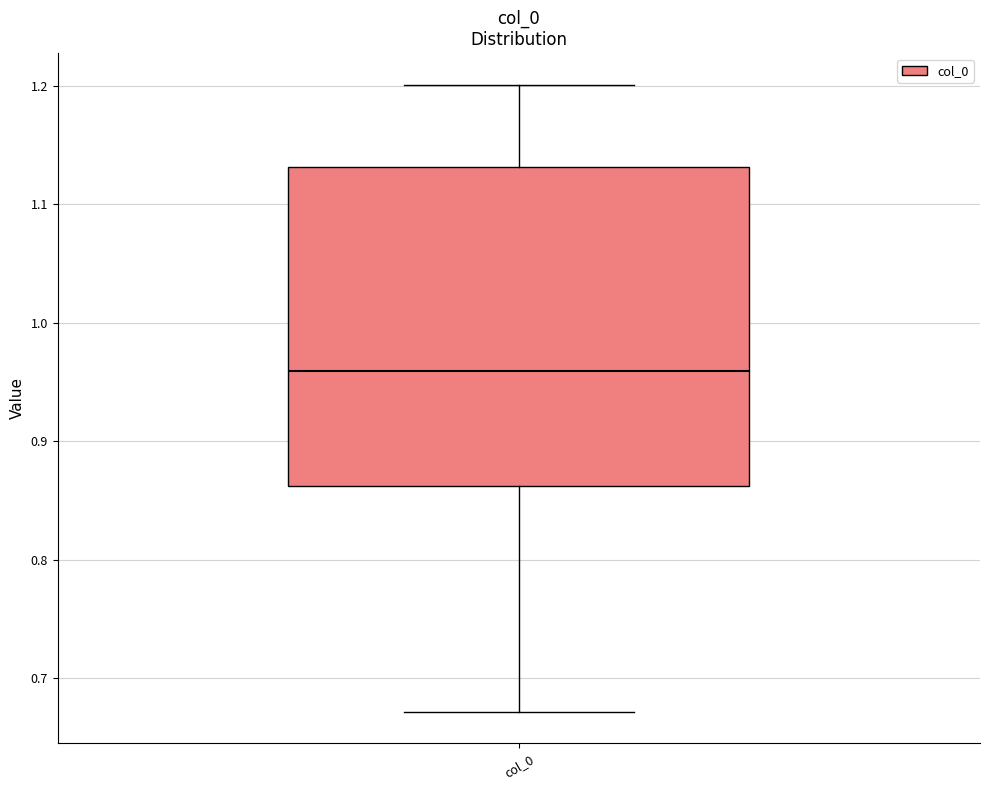

Where does the median line of the box for col_0 sit on the y-axis? The values are not printed on the chart, so give them approximately, as read against the axis.

0.96